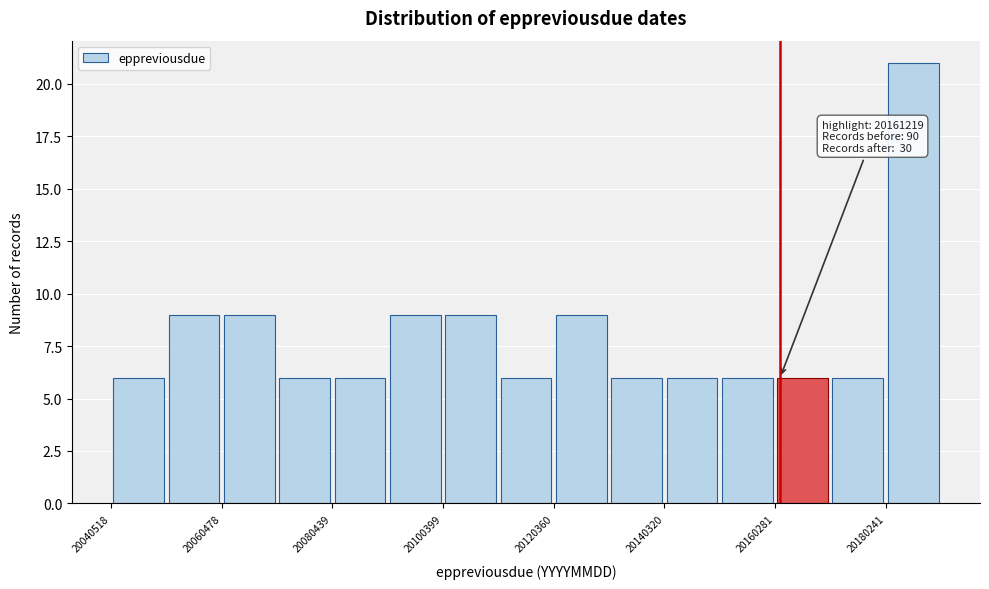

Over which range of the x-axis is the bar tallest?

20180000 to 20190000